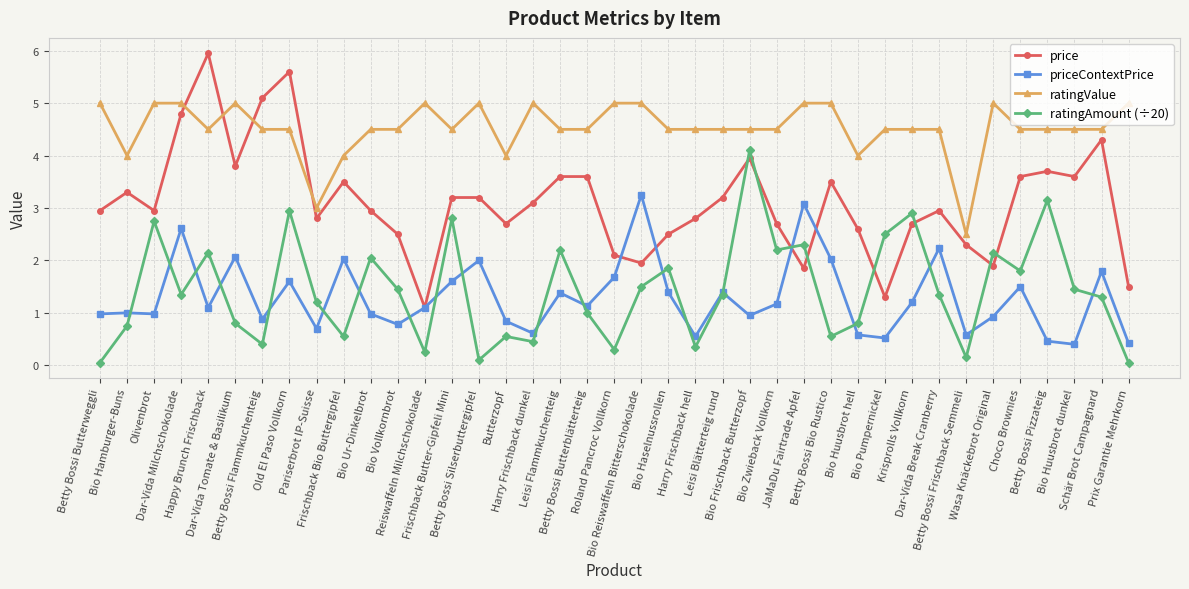

What is the label of the 17th point from the left?

Harry Frischback dunkel